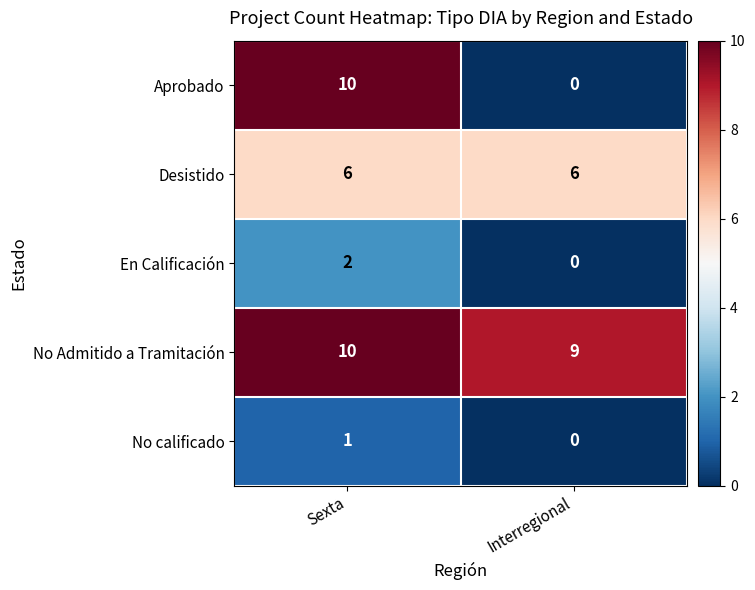

True or false: Desistido has a value of 2 at Sexta.

False